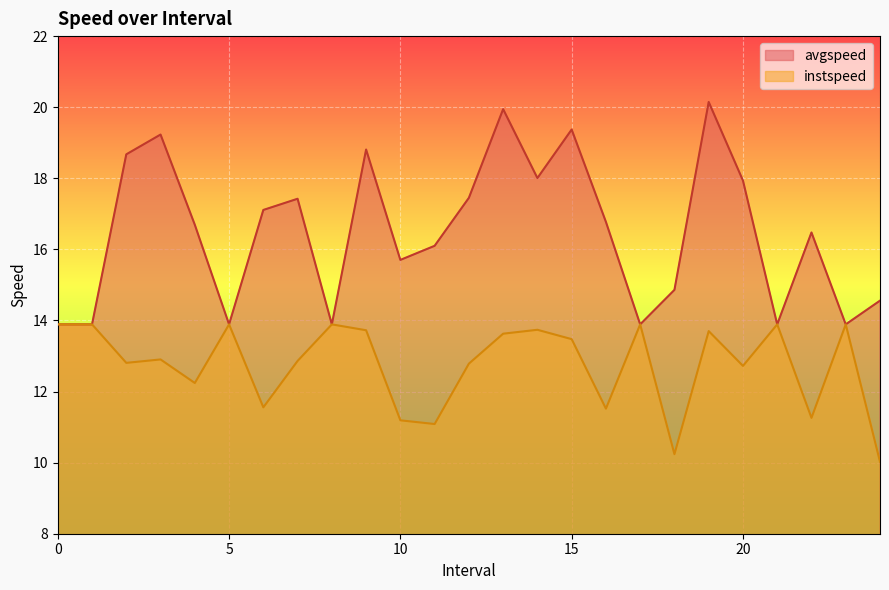

What is the sum of the avgspeed values at 7.0 and 20.0?

35.4